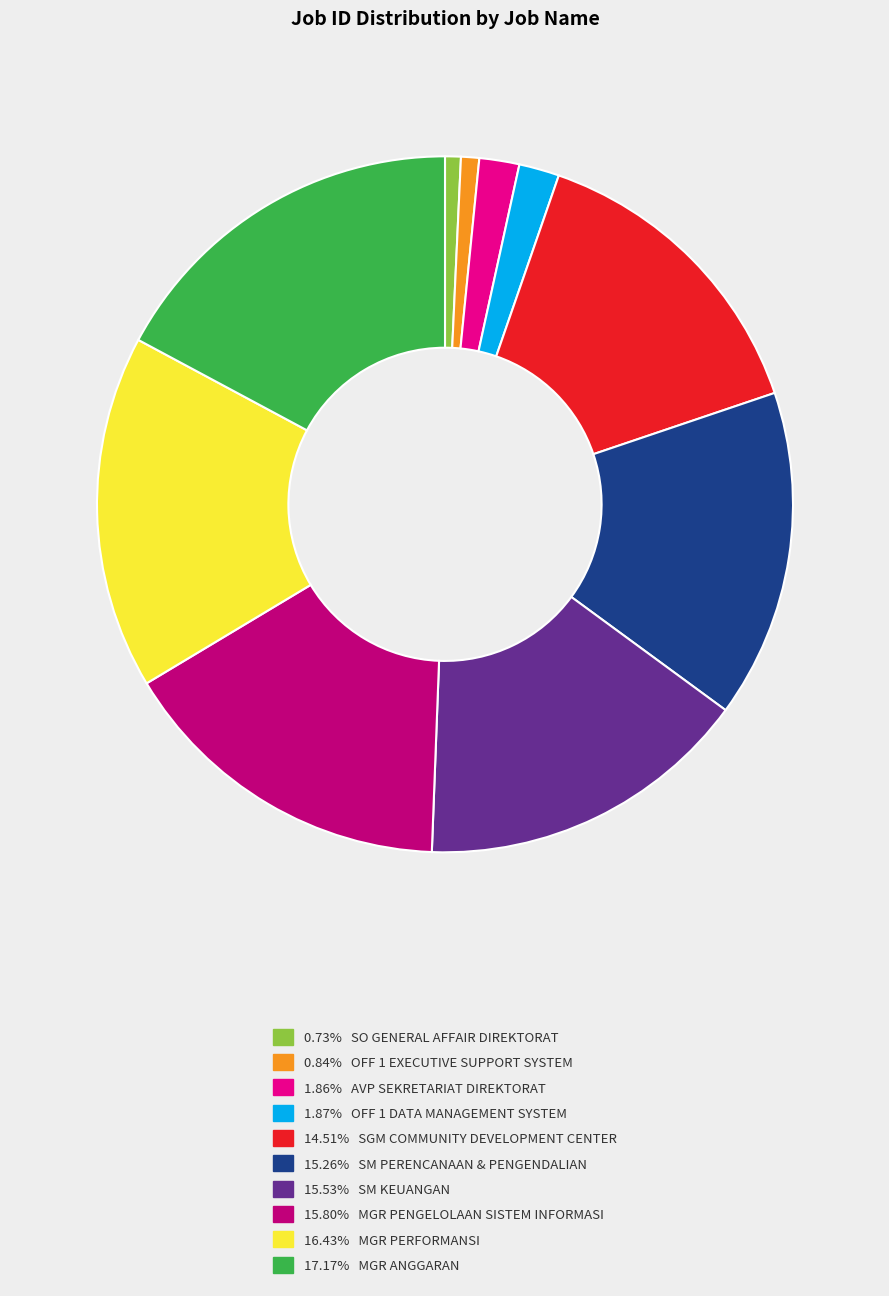

Is there any slice that represents more than half of the pie?

No